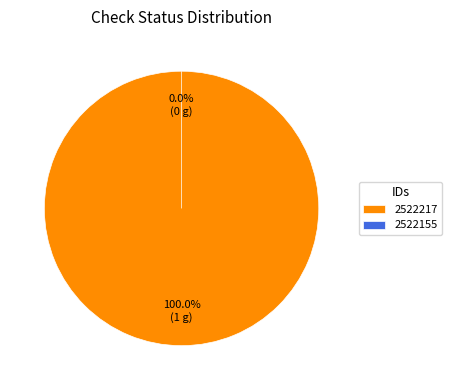

True or false: 2522155 accounts for 13% of the total.

False